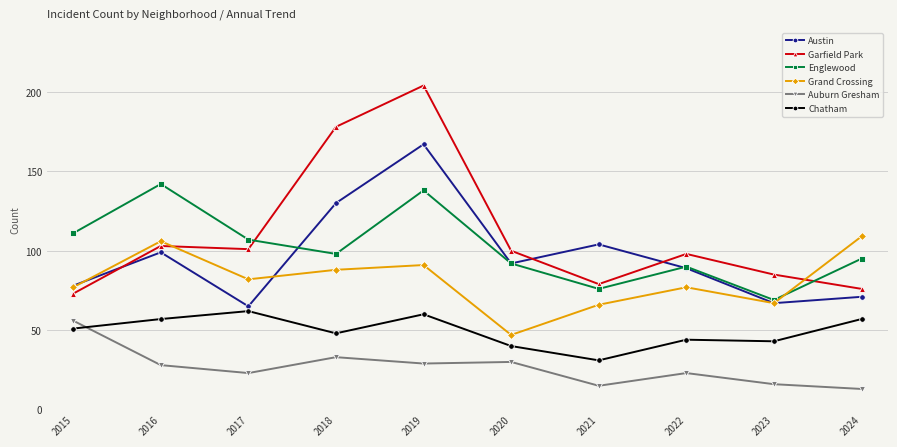

What is the sum of the Auburn Gresham values at 2022 and 2017?

46